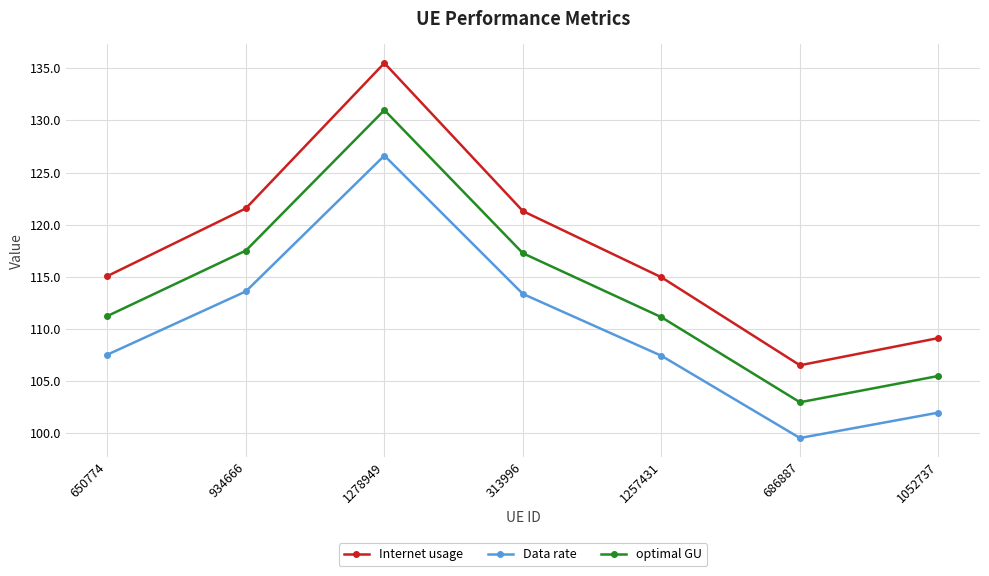

What is the difference between the highest and lowest values at 934666?

8.0